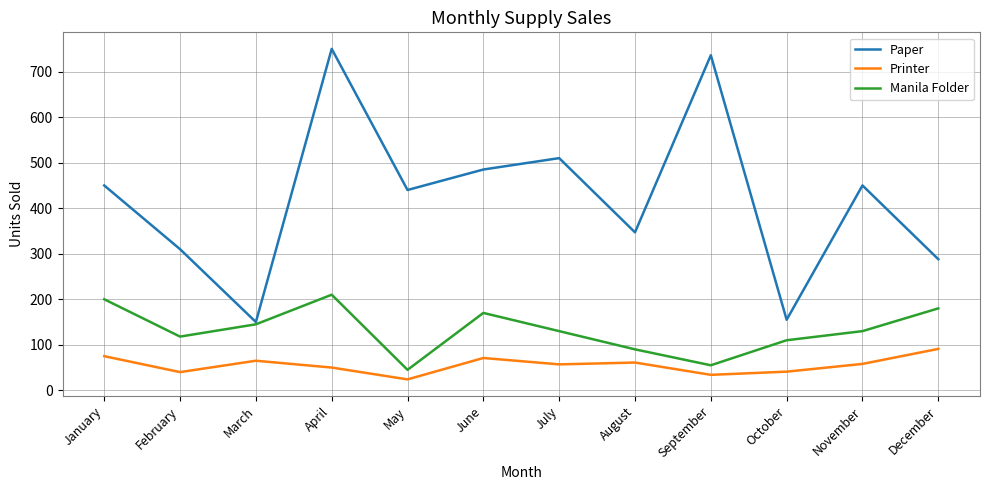

List the series in order of their overall mean, lowest first.

Printer, Manila Folder, Paper